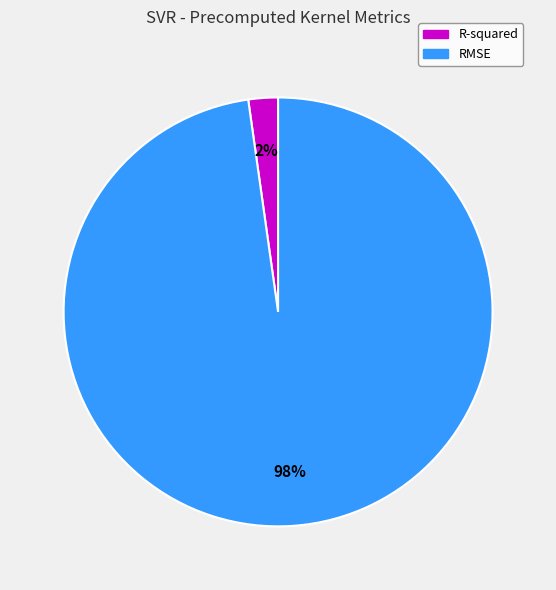

Rank the categories by value from lowest to highest.

R-squared, RMSE